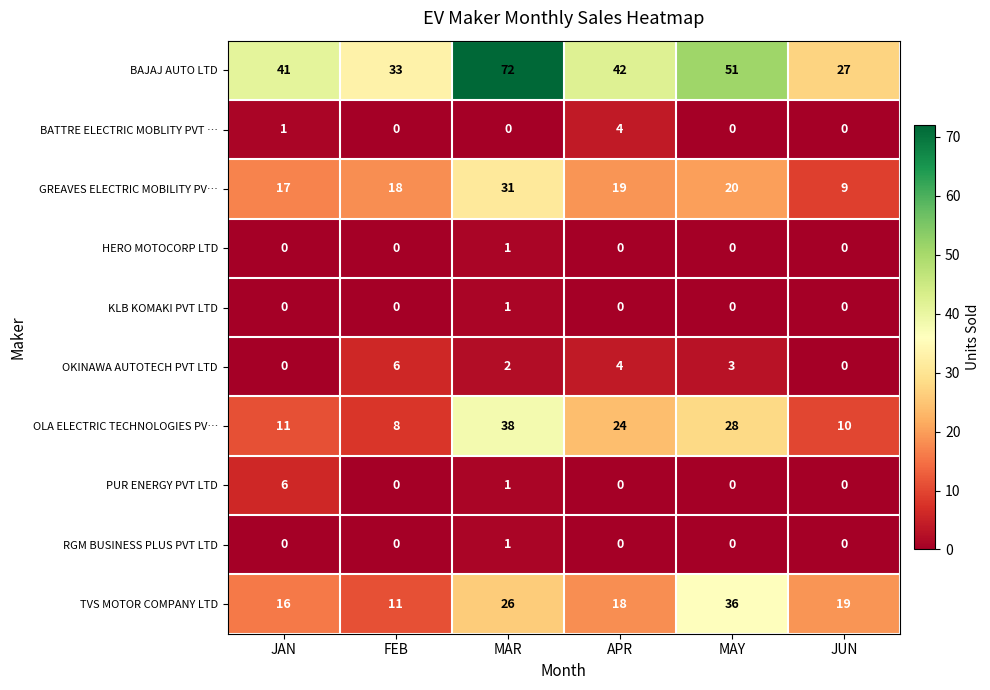

Count the number of categories in the chart.

6